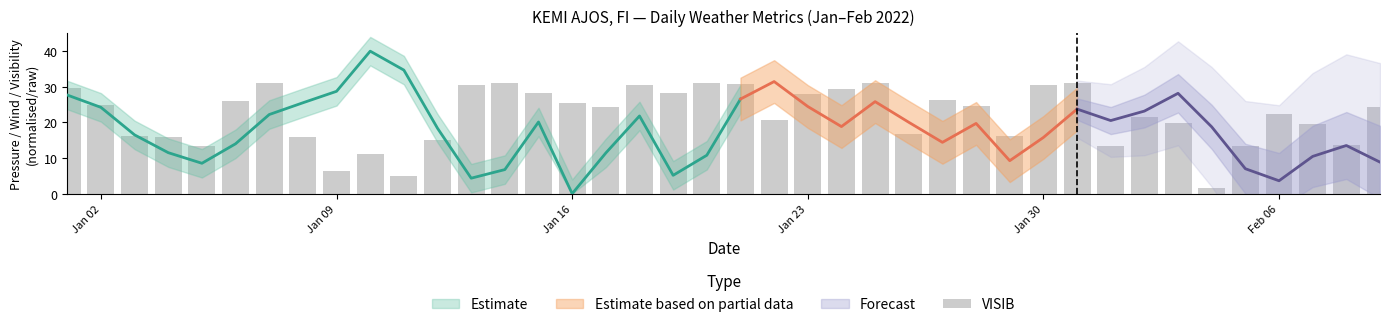

What is the sum of all values?

875.0